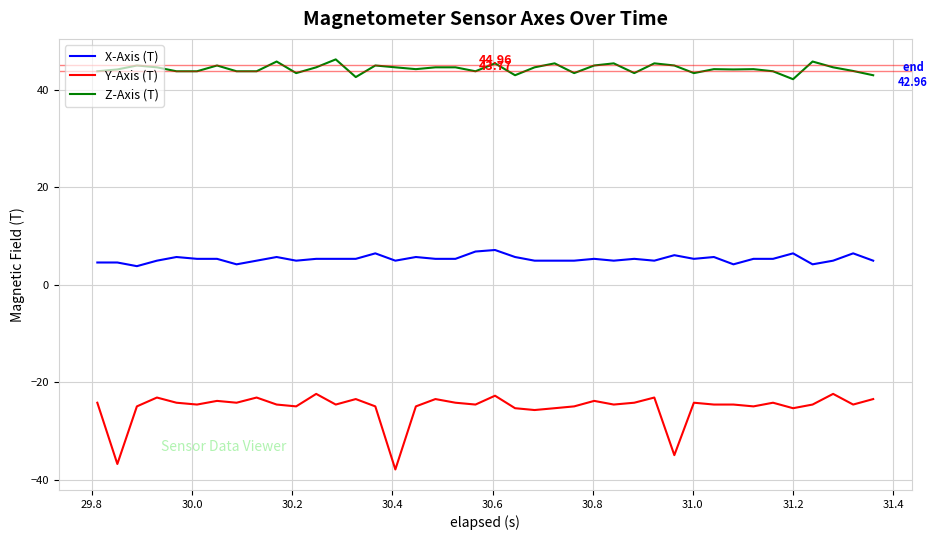

Rank the series by their maximum value, from highest to lowest.

Z-Axis (T), X-Axis (T), Y-Axis (T)